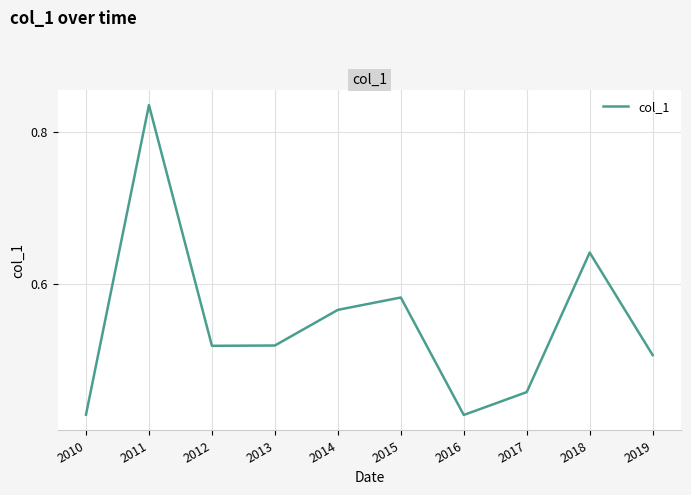

The value at 2010 is 0.3. True or false?

False